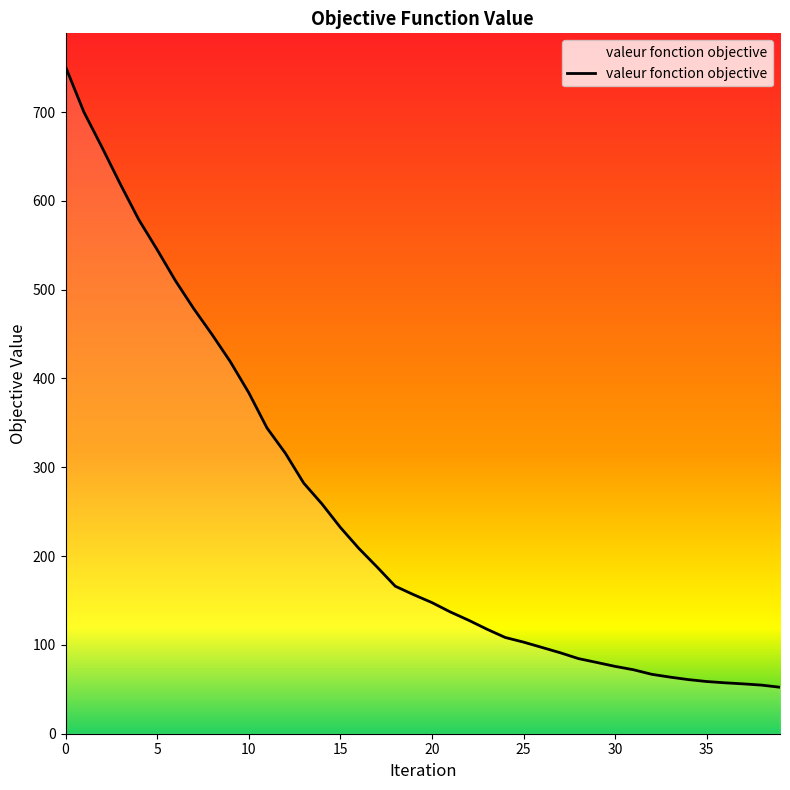

Count the number of data series in this chart.

1